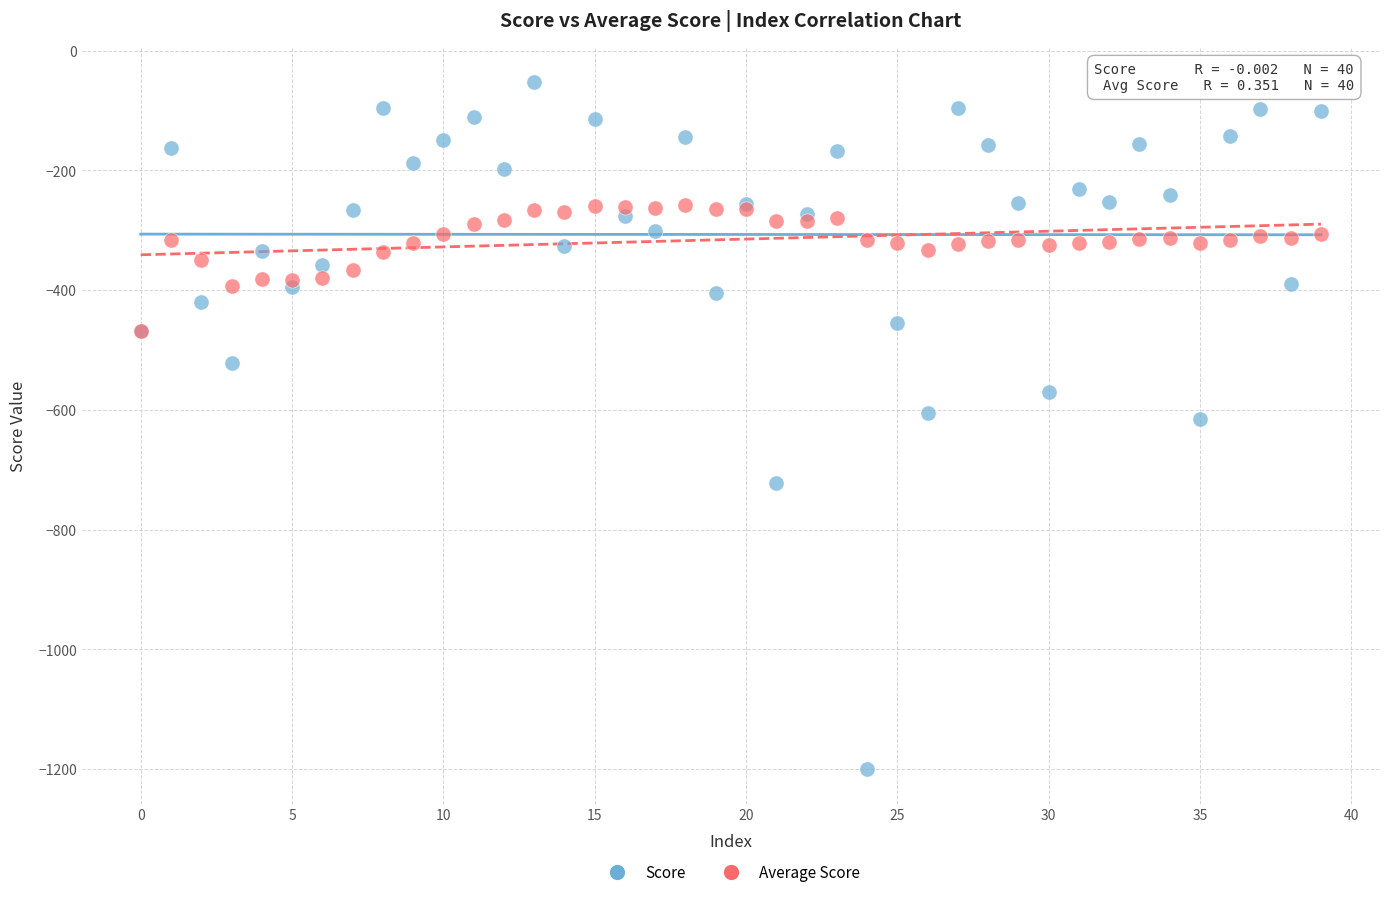

What are all the series names shown in the legend?

Score, Average Score